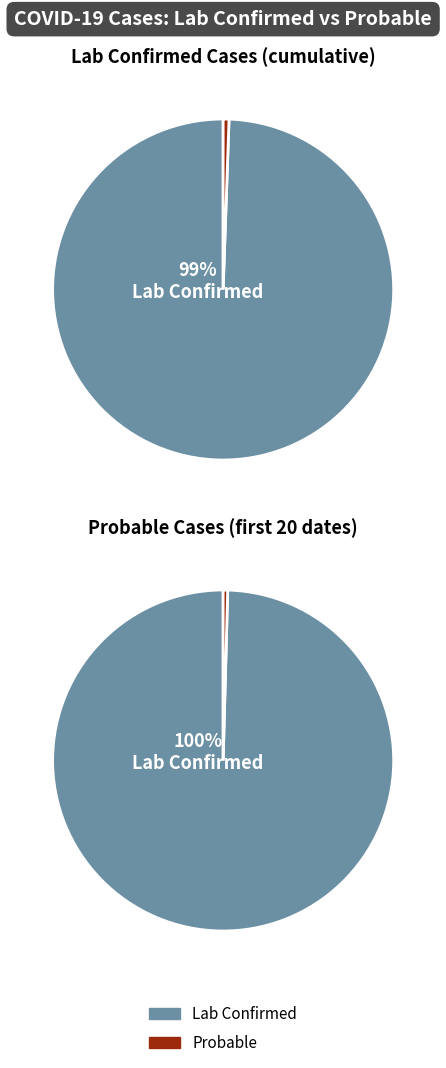

To the nearest percent, what percentage of the pie is 35?

3%